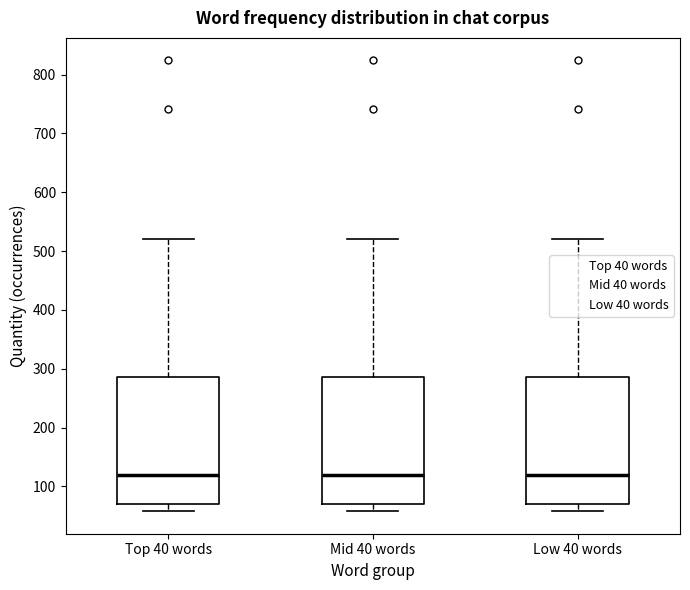

Reading left to right, transcribe this box plot: for each box, give where its median line is, the range the box spans, and where its two whiskers end, as read against the y-axis. The values are not printed on the chart, so give them approximately, as read against the axis.

Top 40 words: median 120, box 70 to 290, whiskers 60 to 520
Mid 40 words: median 120, box 70 to 290, whiskers 60 to 520
Low 40 words: median 120, box 70 to 290, whiskers 60 to 520